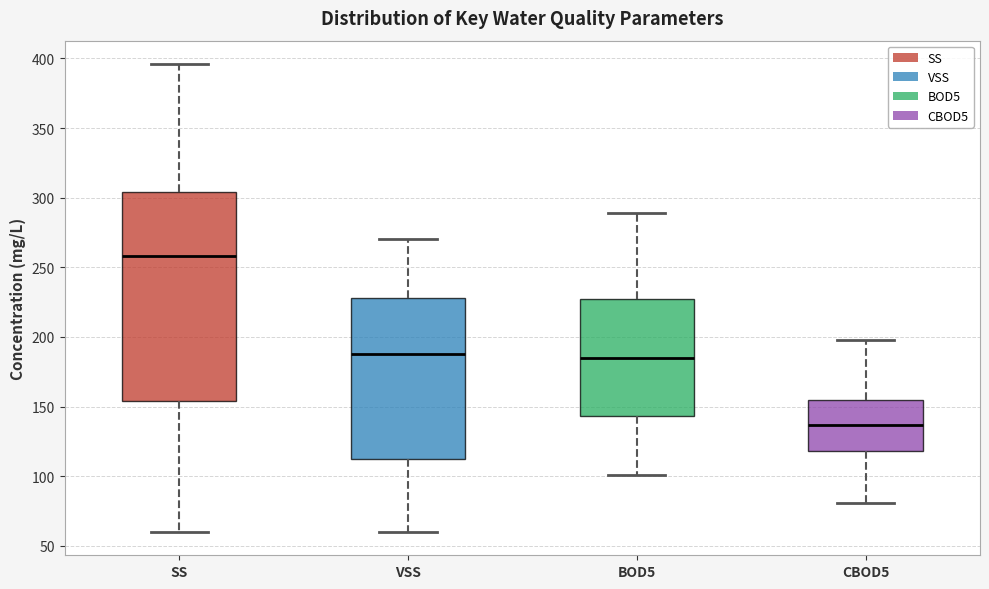

Comparing the boxes themselves (not the whiskers), which one is the tallest?

SS